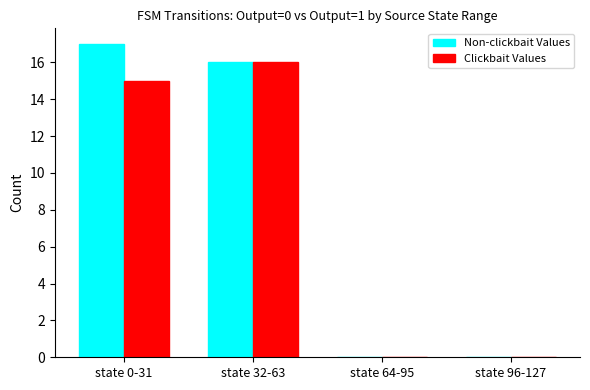

Between state 0-31 and state 96-127, which series saw the biggest shift?

Non-clickbait Values